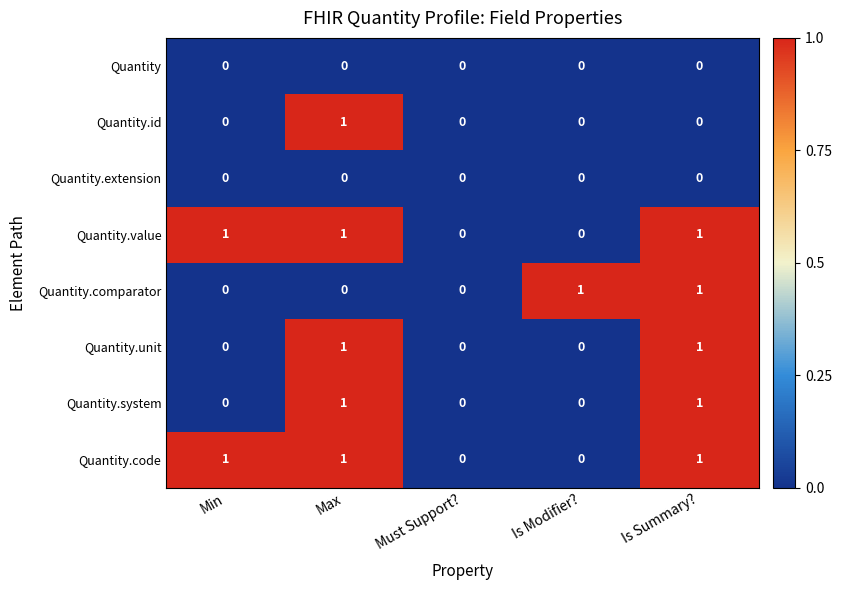

What is the total value across all series at Max?

5